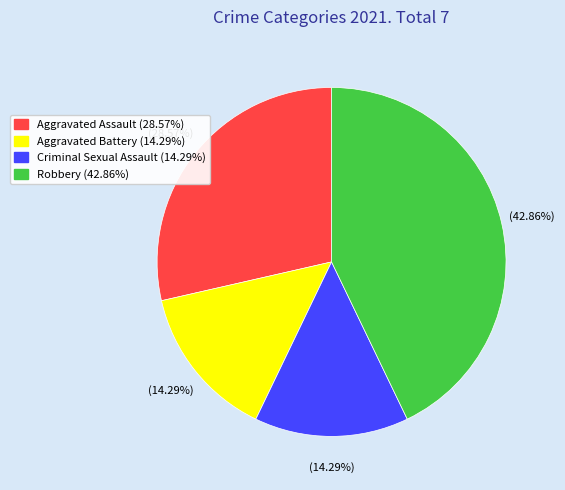

Which has a higher value, Criminal Sexual Assault or Aggravated Assault?

Aggravated Assault